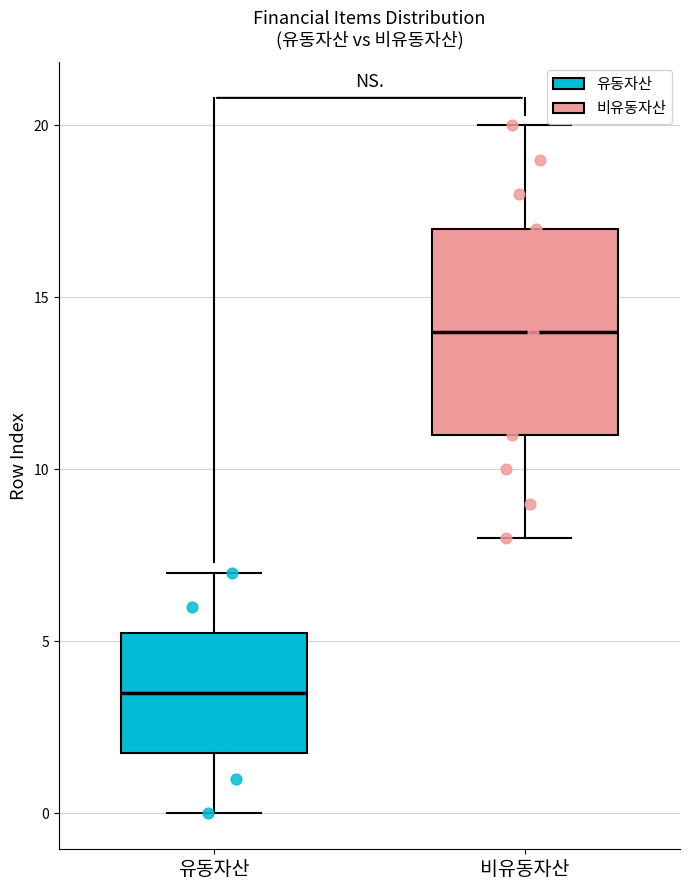

Reading left to right, read every box against the y-axis: the position of its median line, the range the box covers, and the ends of its whiskers. The values are not printed on the chart, so give them approximately, as read against the axis.

유동자산: median 3.5, box 2.0 to 5.5, whiskers 0.0 to 7.0
비유동자산: median 14.0, box 11.0 to 17.0, whiskers 8.0 to 20.0